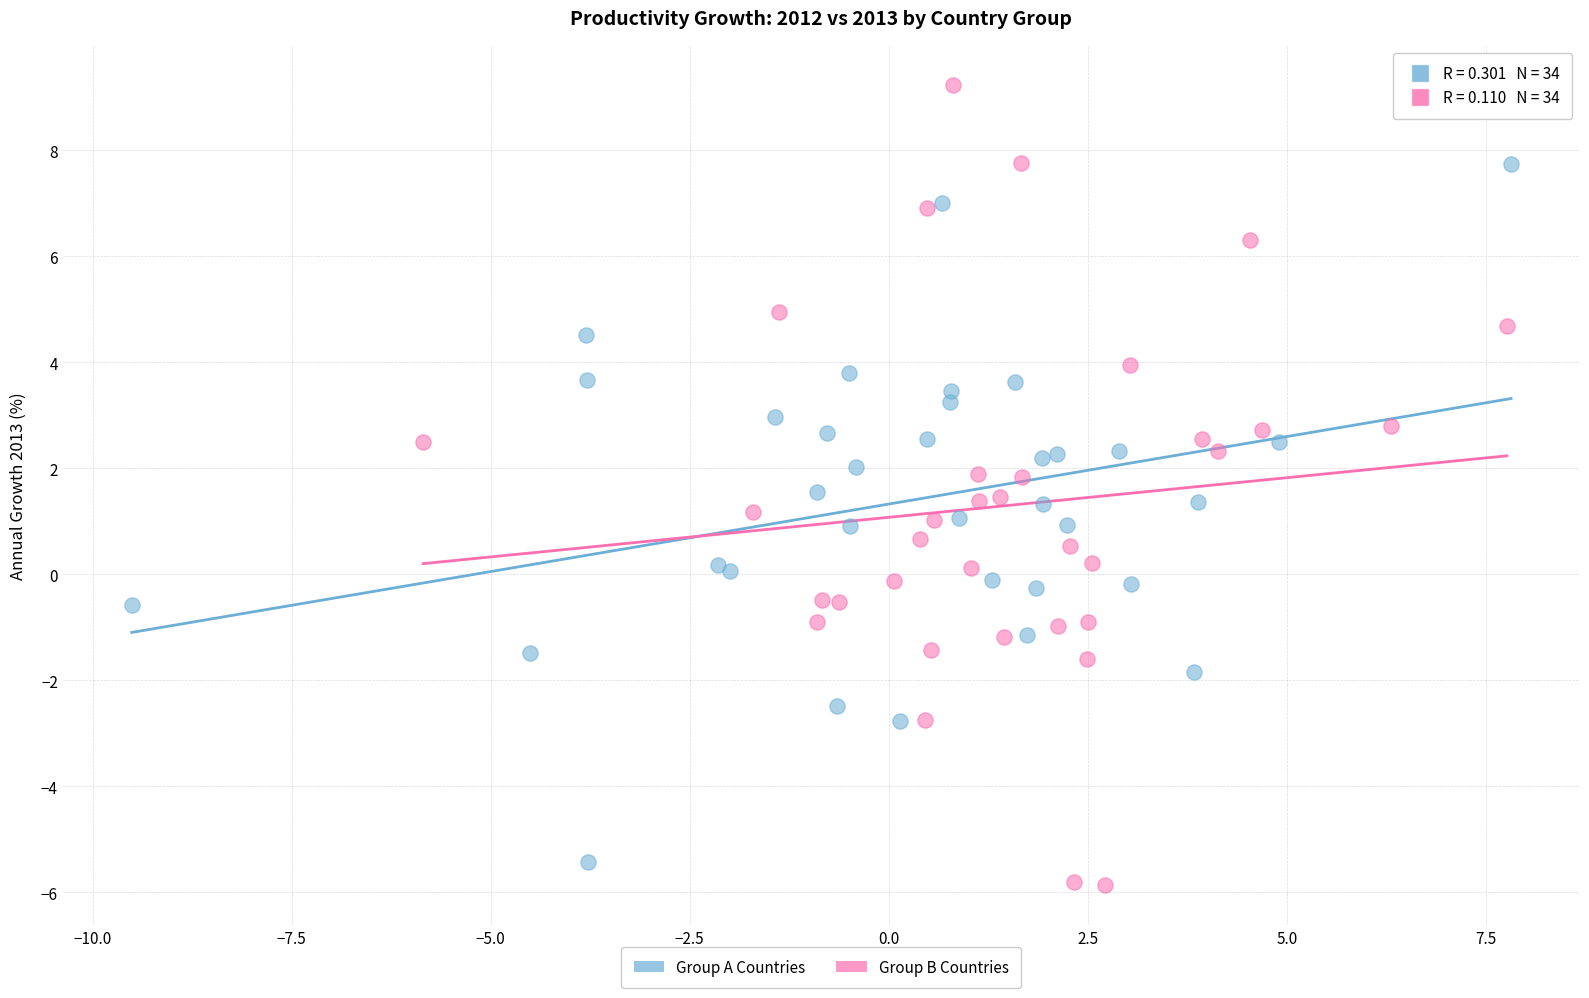

Which series reaches the maximum Y coordinate?

Group B Countries